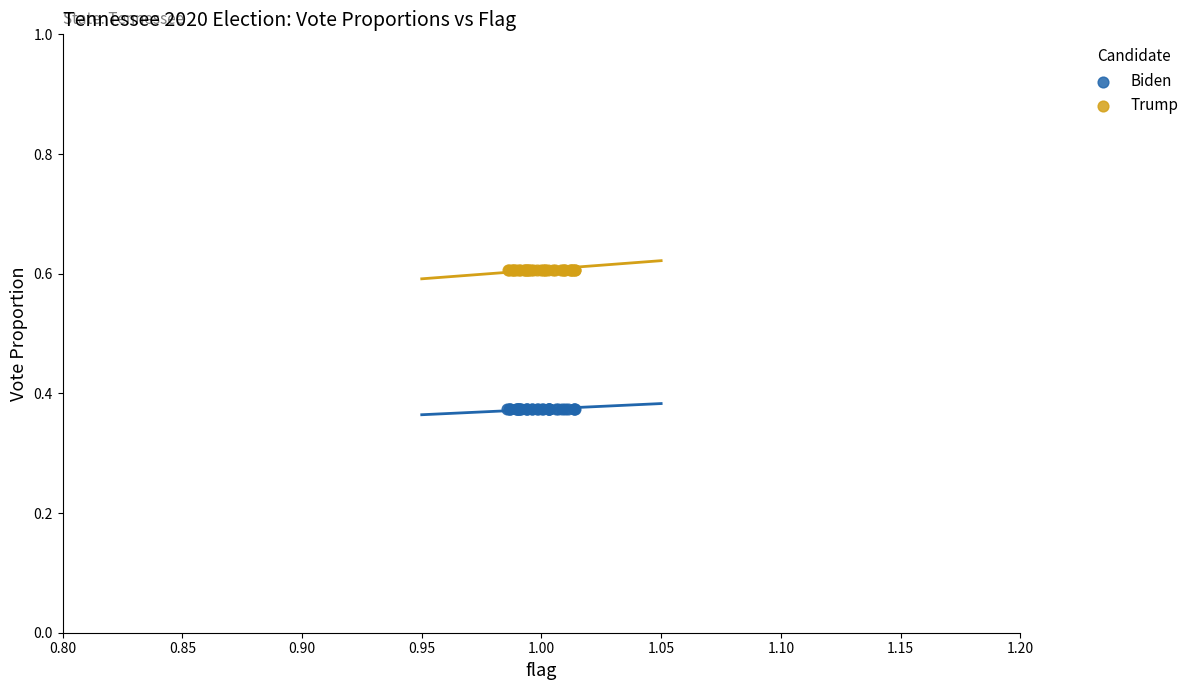

Which series contains the lowest Y value?

Biden